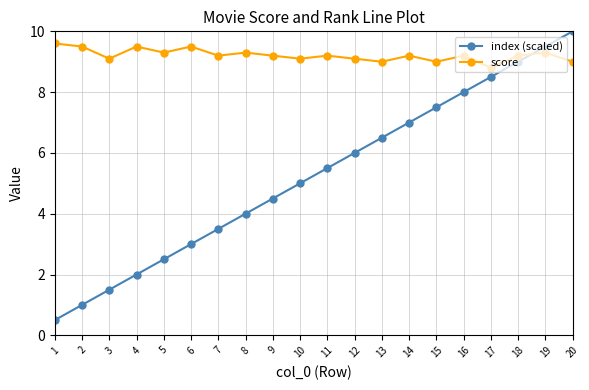

The value of index (scaled) at 19 is 9.5. True or false?

True